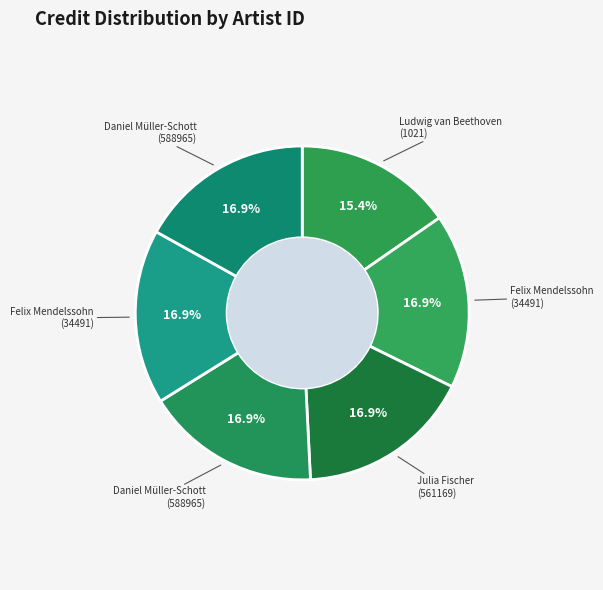

Rank the categories by value from highest to lowest.

34491_2, 588965_2, 34491, 561169, 588965, 1021